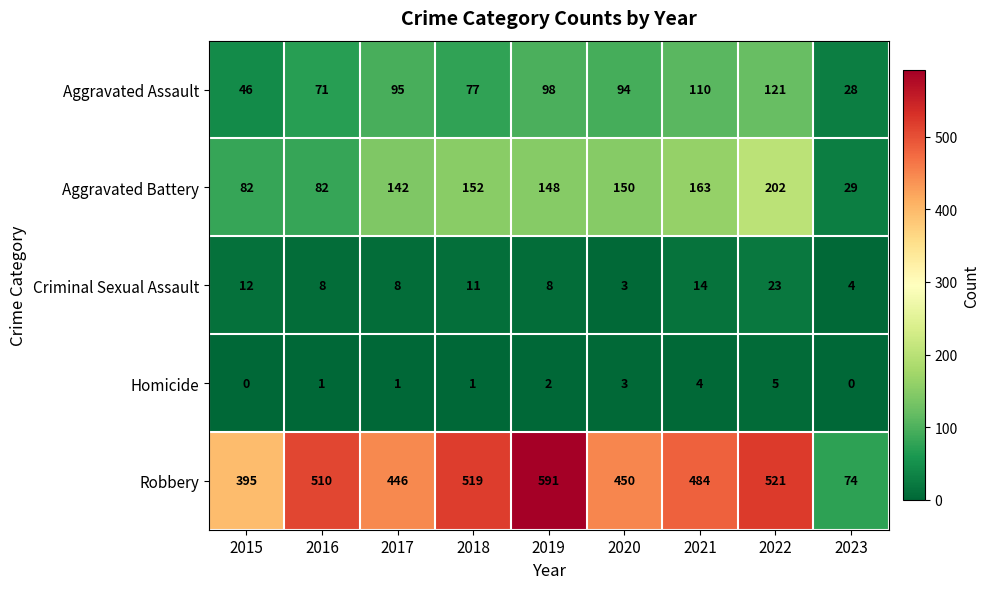

The Aggravated Battery series shows 237 at 2019. True or false?

False